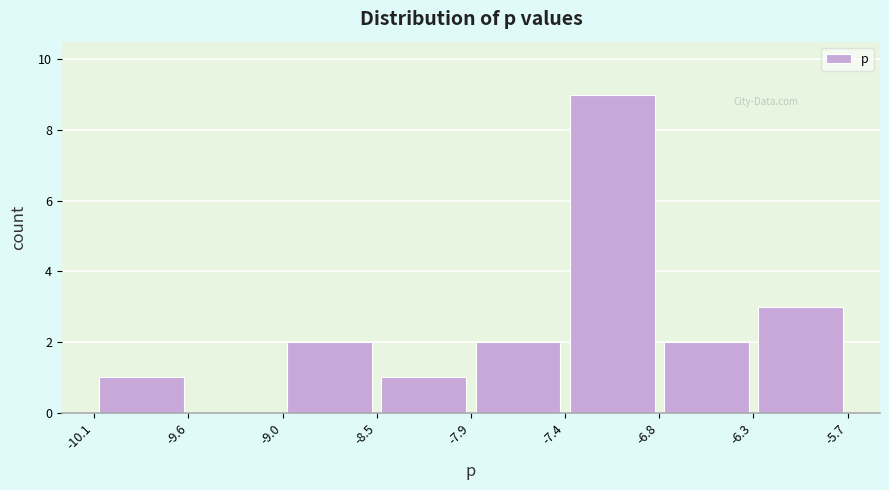

Over which range of the x-axis is the bar tallest?

-7.4 to -6.8